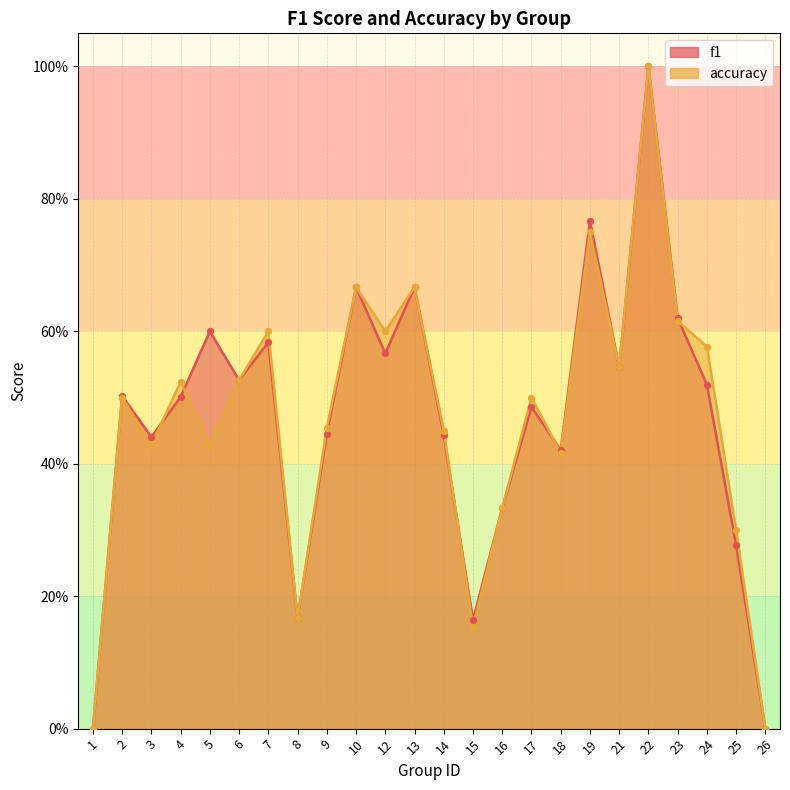

Which series reaches the maximum Y coordinate?

f1